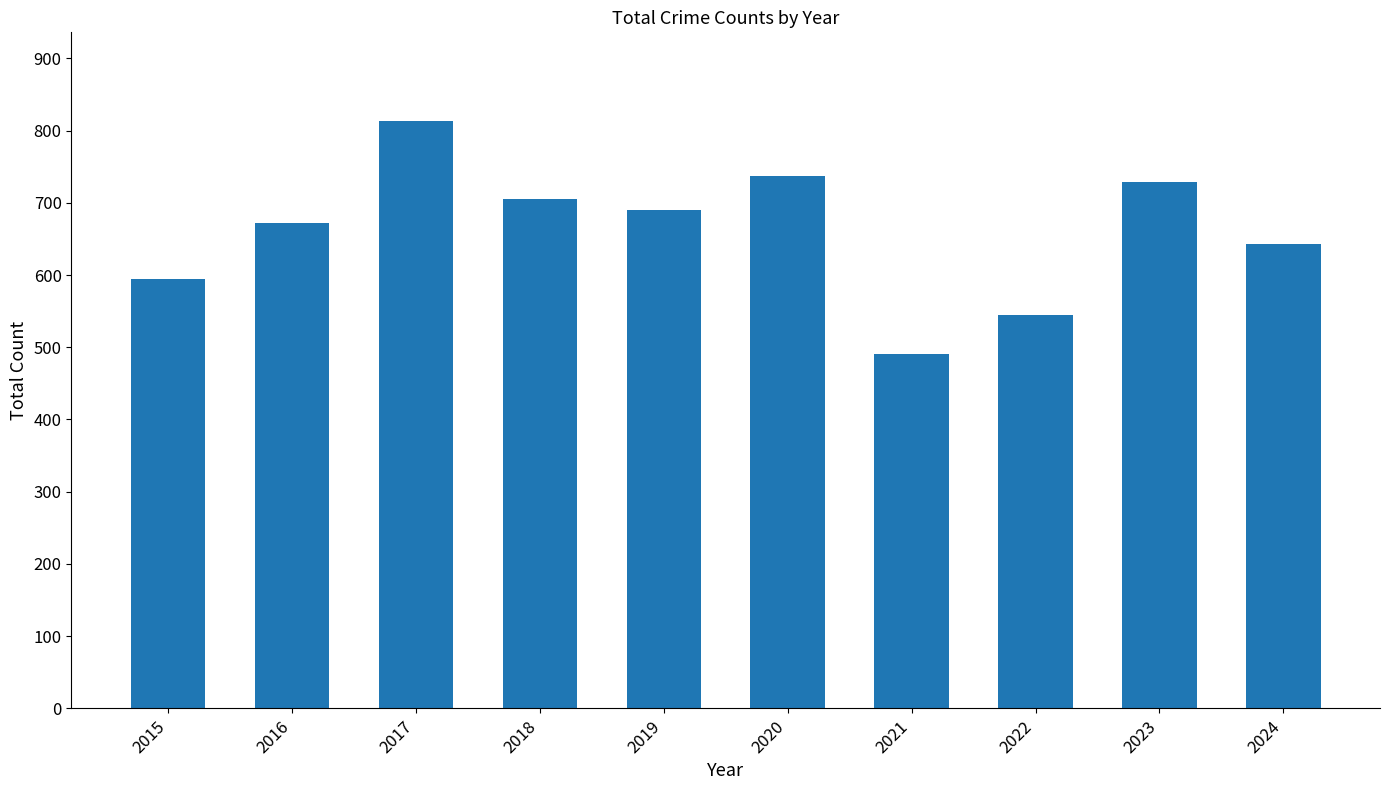

The value at 2015 is 594. True or false?

True